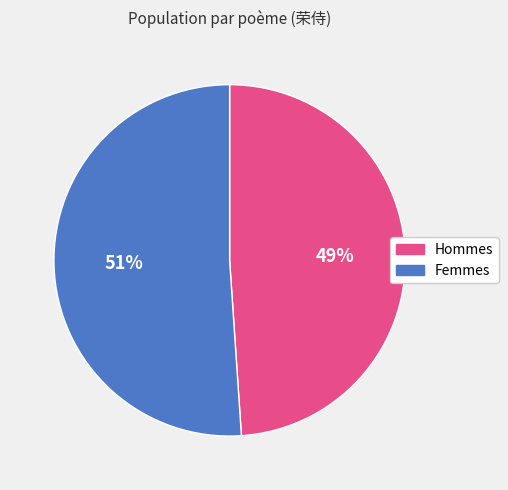

How many segments does this pie chart have?

2